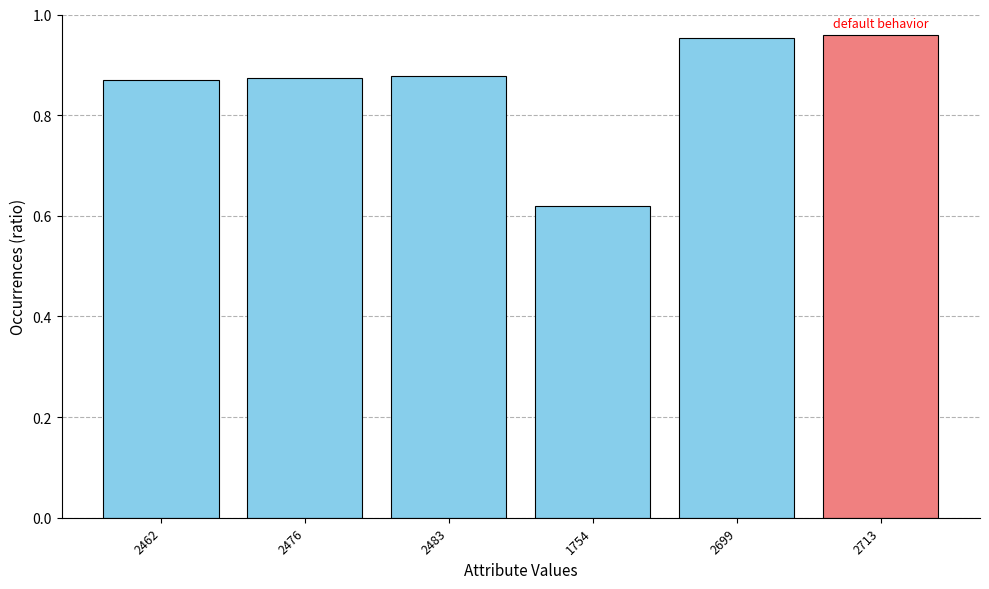

Is it true that the value at 1754 is 1.0?

False